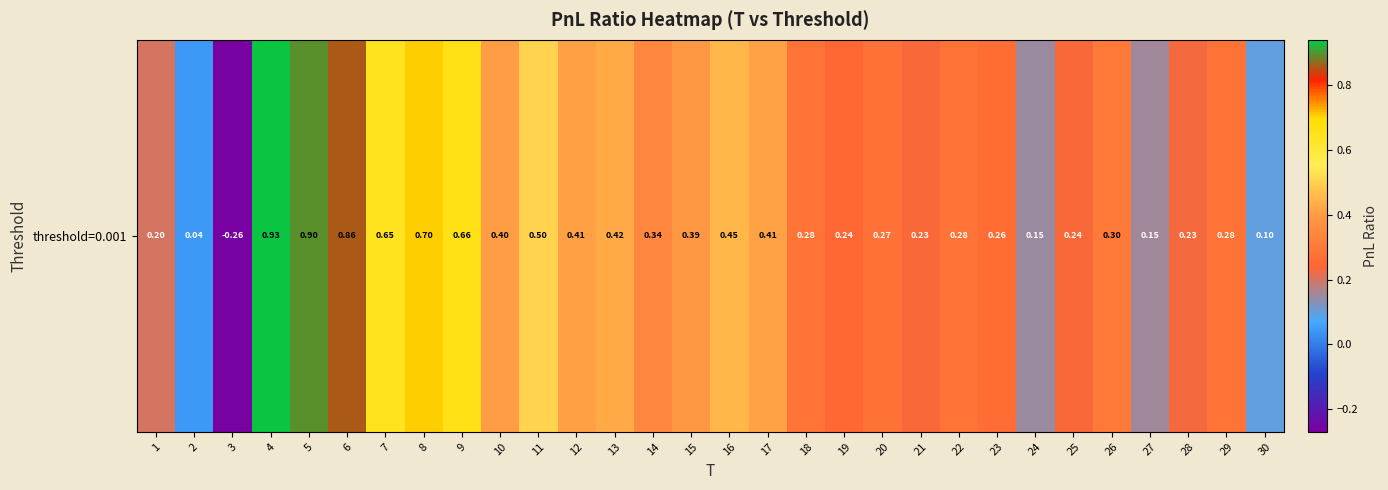

How many categories are shown in the chart?

30